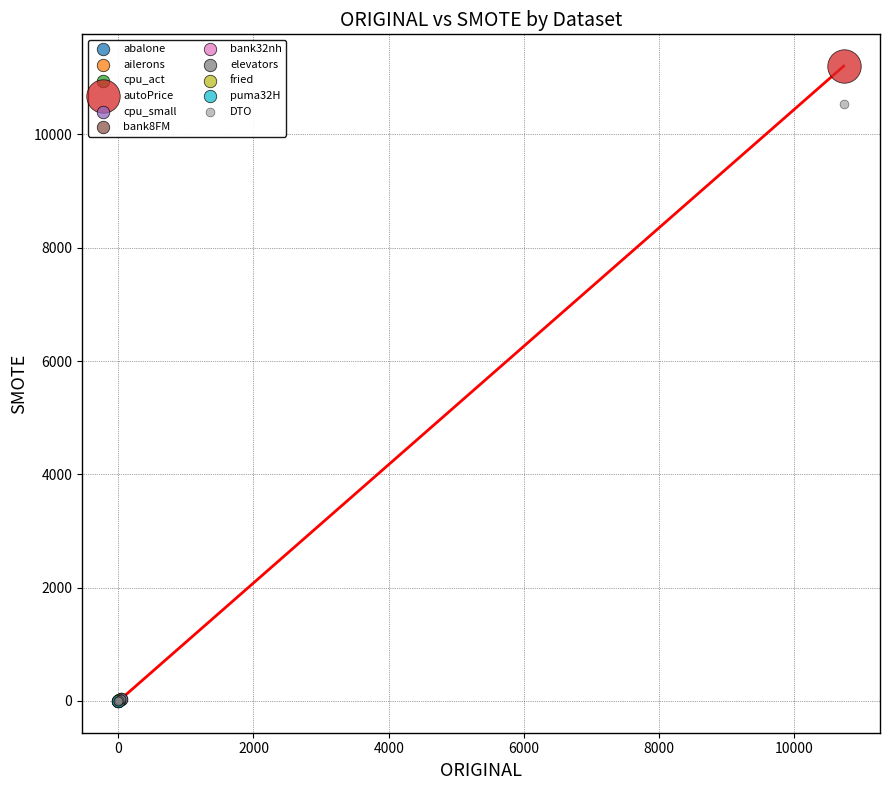

What are all the series names shown in the legend?

abalone, ailerons, cpu_act, autoPrice, cpu_small, bank8FM, bank32nh, elevators, fried, puma32H, DTO